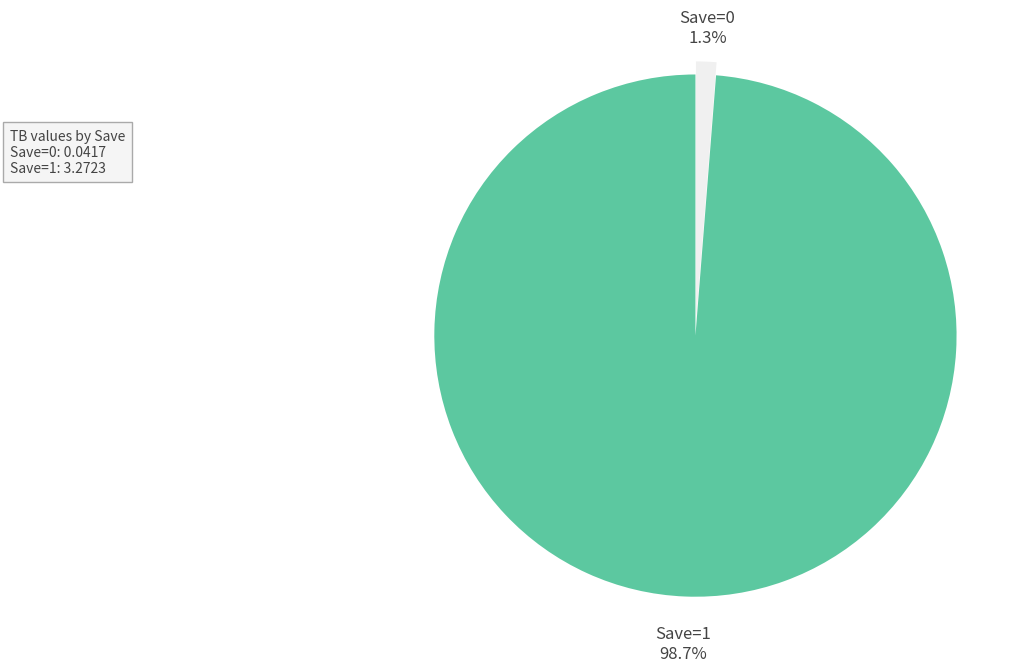

What is the largest slice in the pie chart?

Save=1